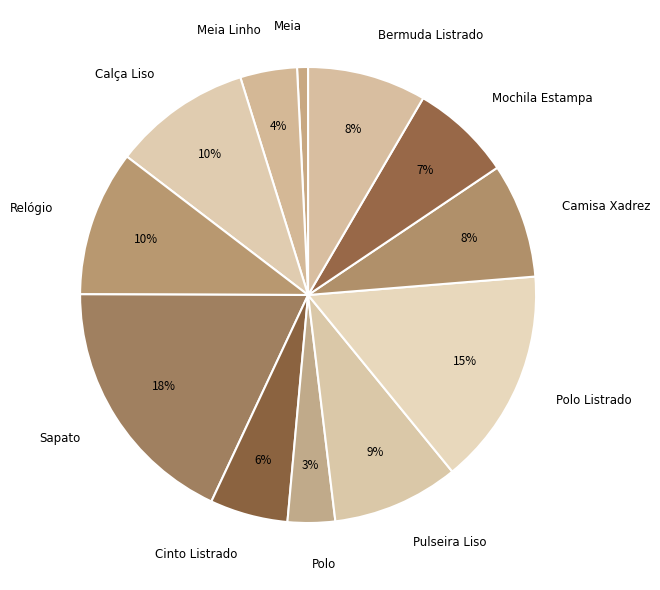

Which slice is the smallest?

Meia